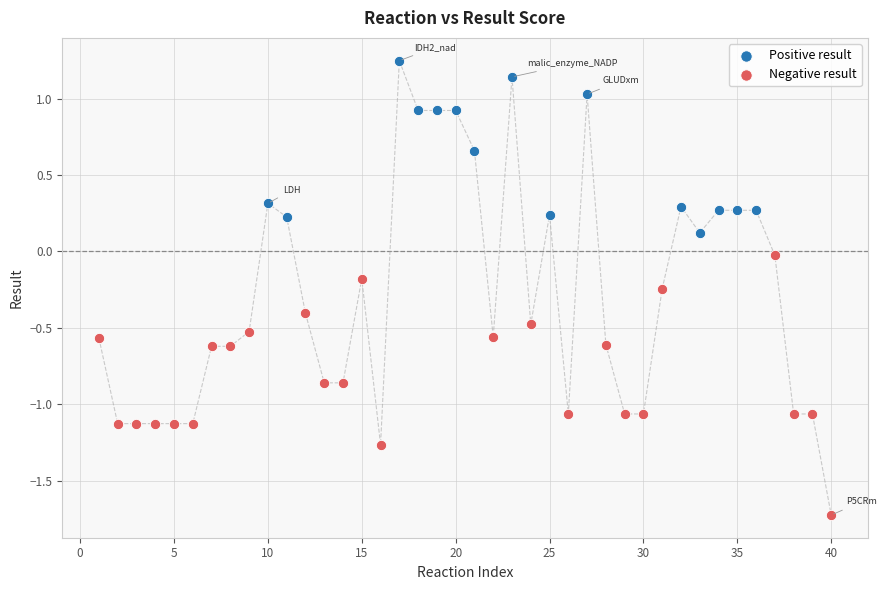

Which series reaches the maximum Y coordinate?

Positive result